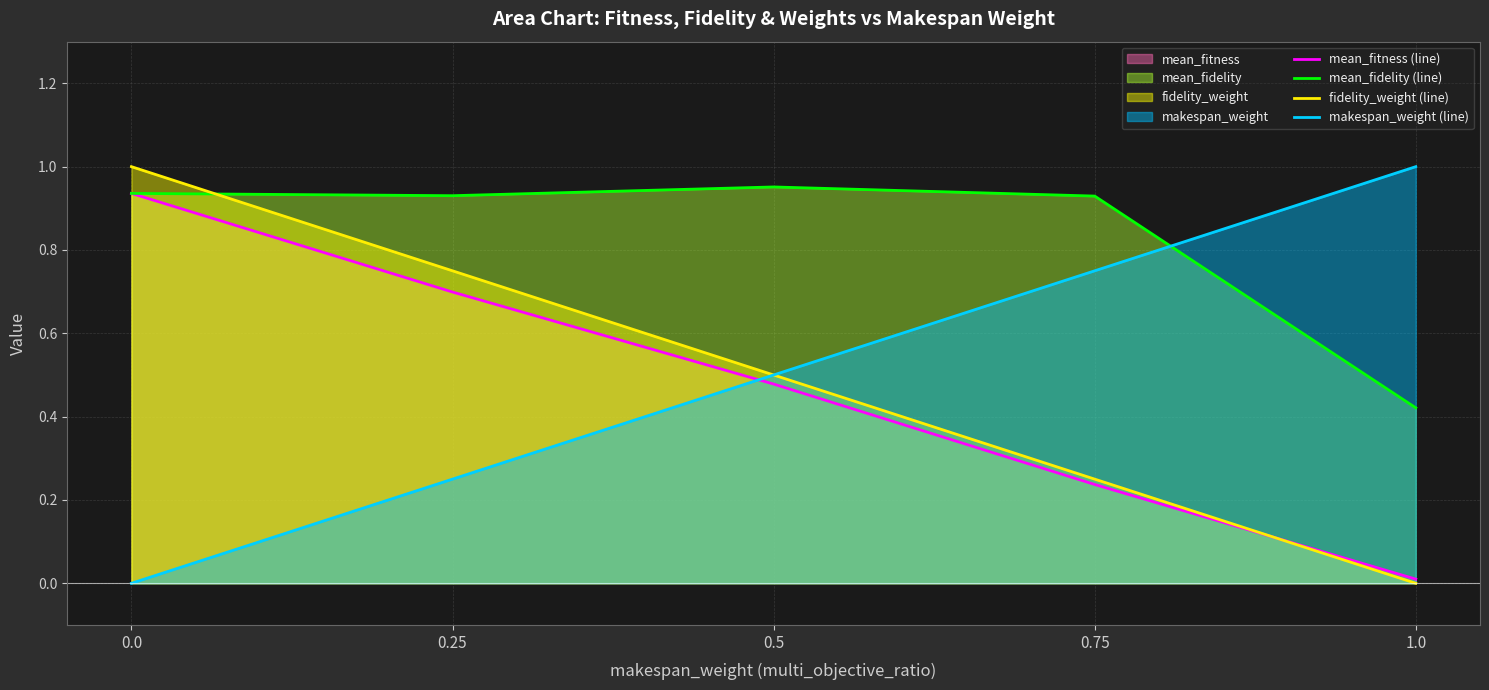

Does the chart have visible grid lines?

Yes